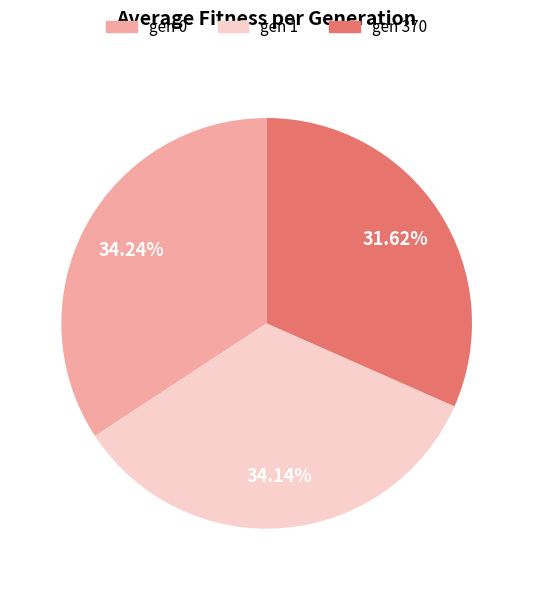

What percentage is NOT represented by gen 1?

65.9%